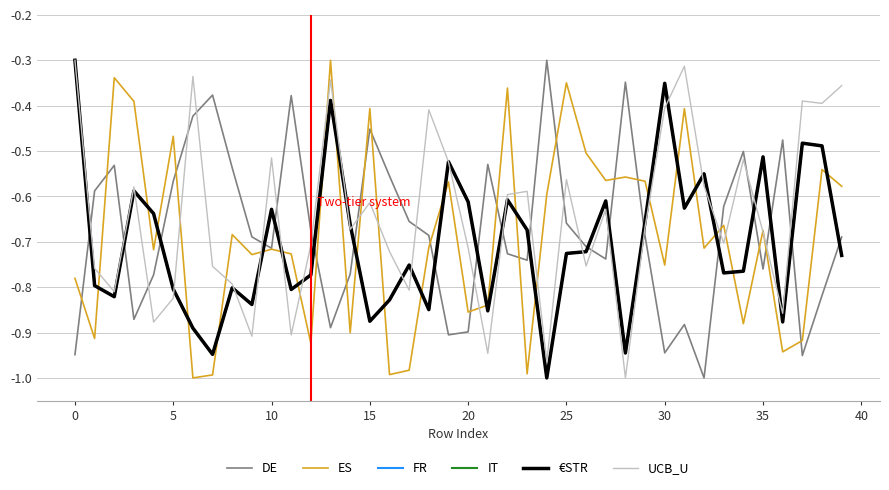

What is the minimum value for FR?

-1.0